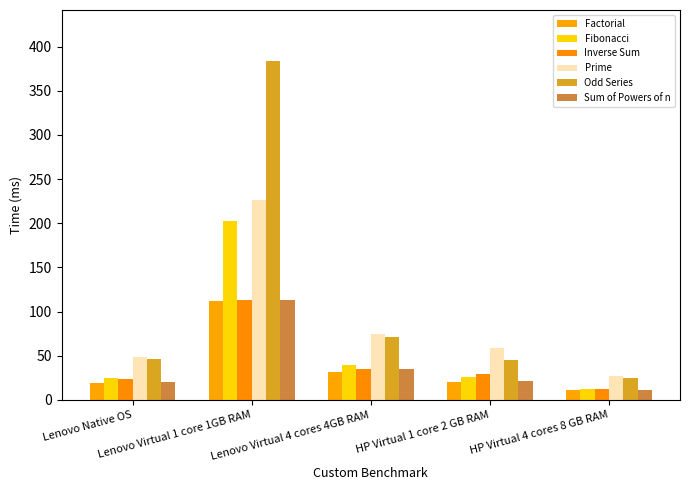

How many bars are there in total?

30